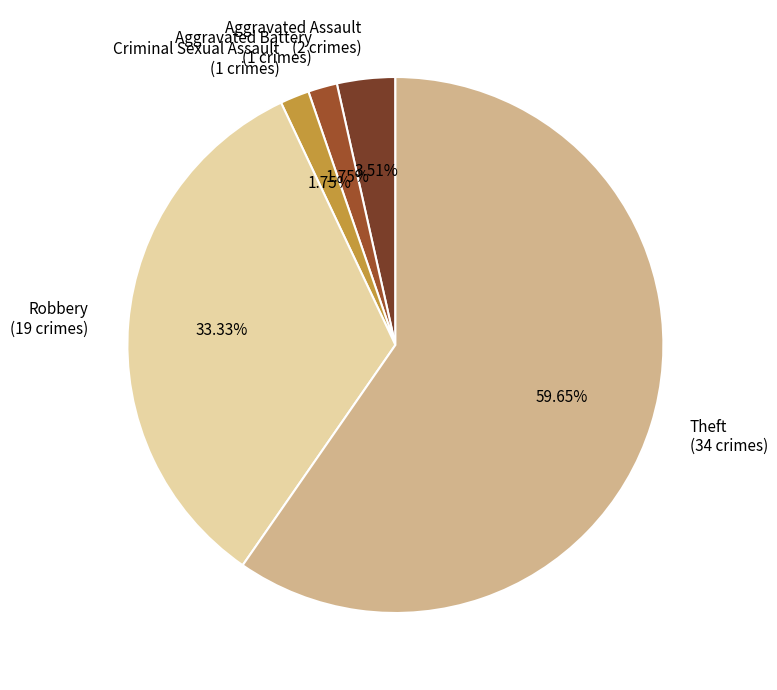

Which category accounts for the majority?

Theft